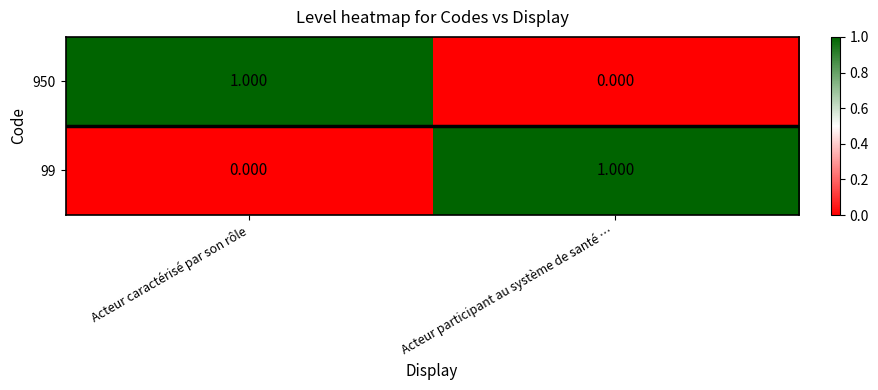

Count the number of data series in this chart.

2